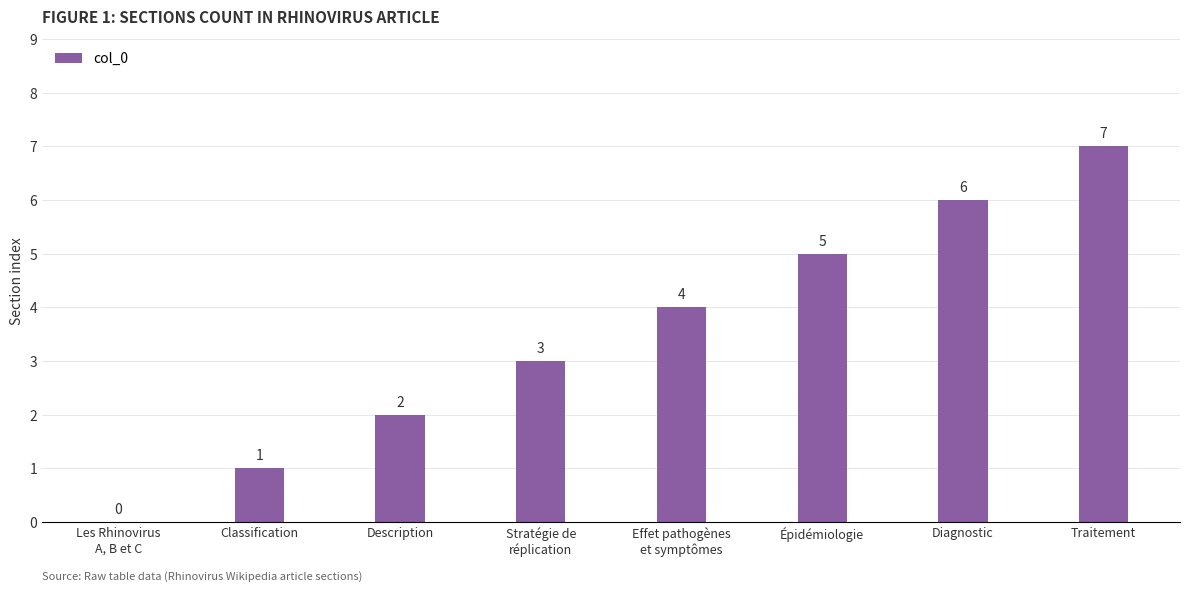

The value at Les Rhinovirus
A, B et C is 3. True or false?

False